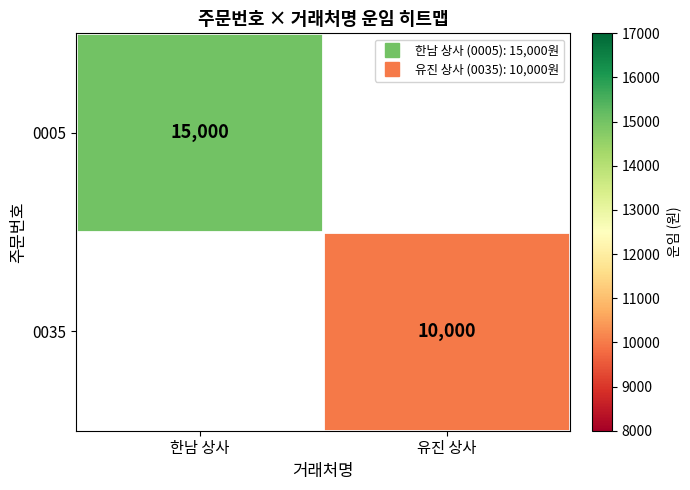

The 0005 series shows 8825.5 at 한남 상사. True or false?

False